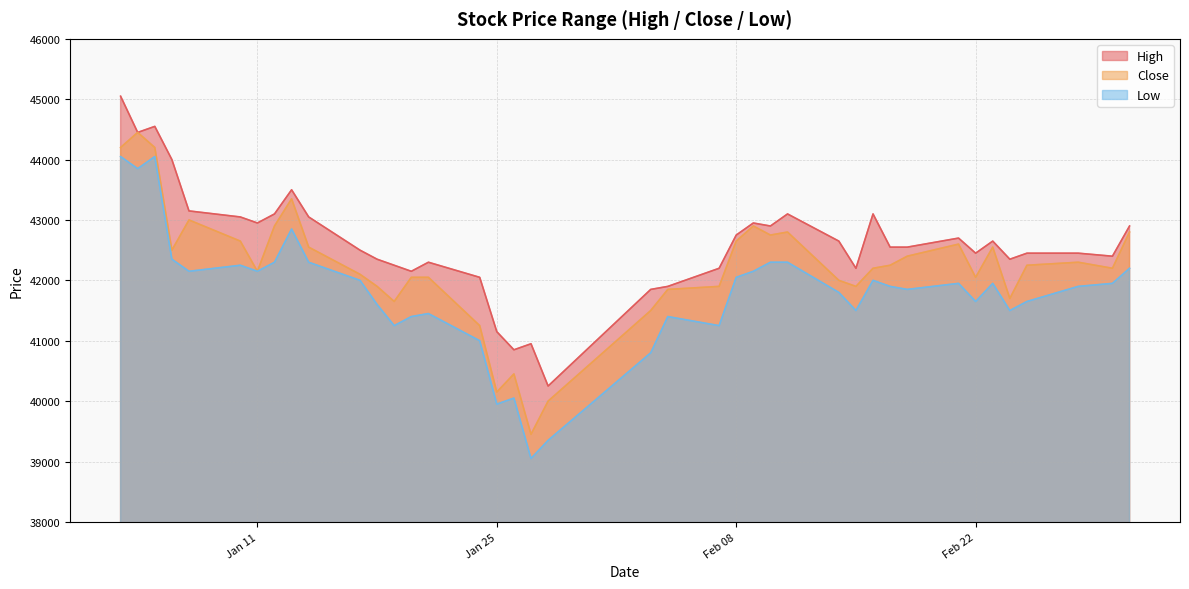

What is the value of the Low point at the 40th from the left?

42200